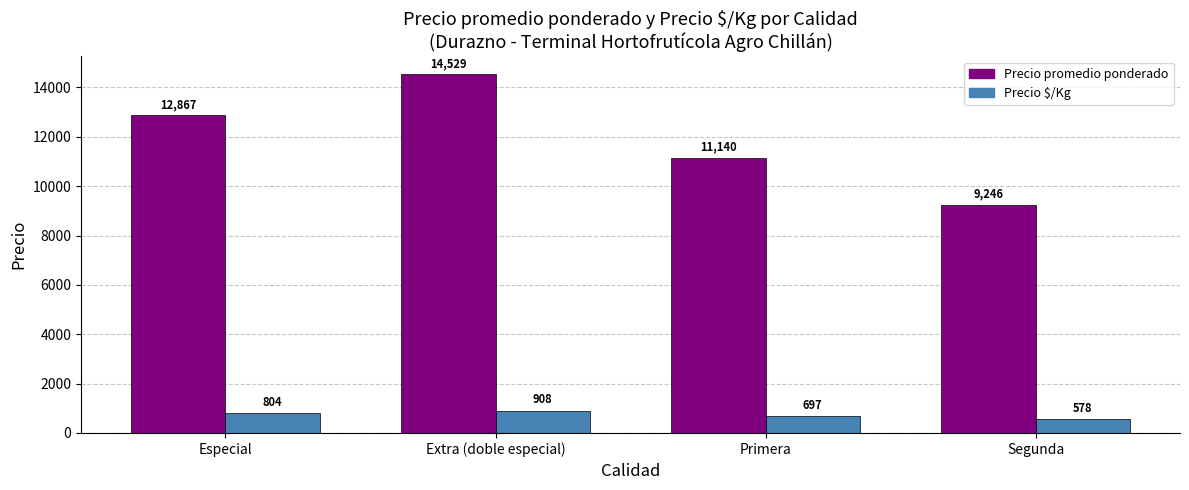

What is the sum of the Precio promedio ponderado values at Extra (doble especial) and Segunda?

23775